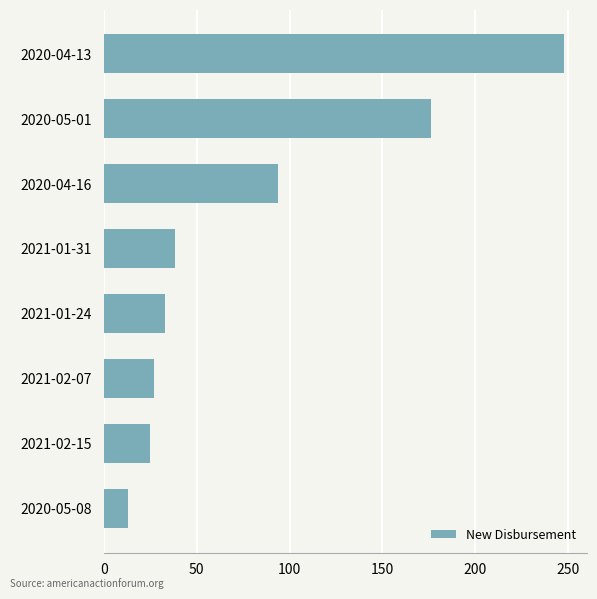

What is the ratio of the value at 2020-04-16 to the value at 2020-05-01?

0.5